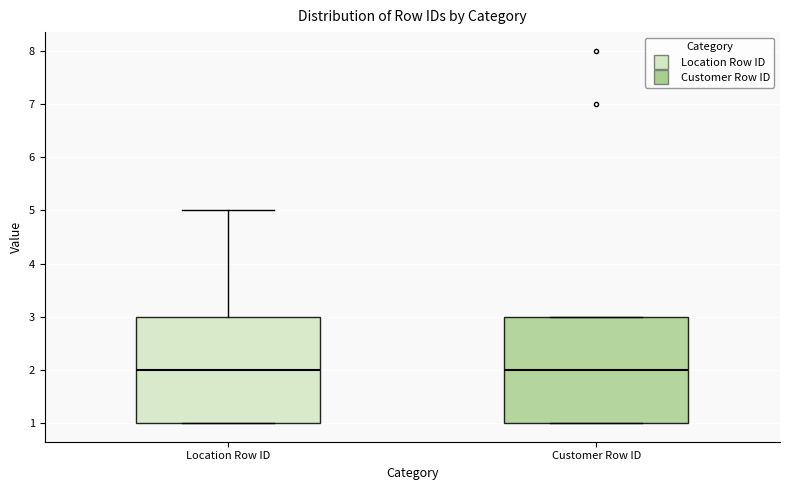

Where is the lower edge of the box for Location Row ID on the y-axis? The values are not printed on the chart, so give them approximately, as read against the axis.

1